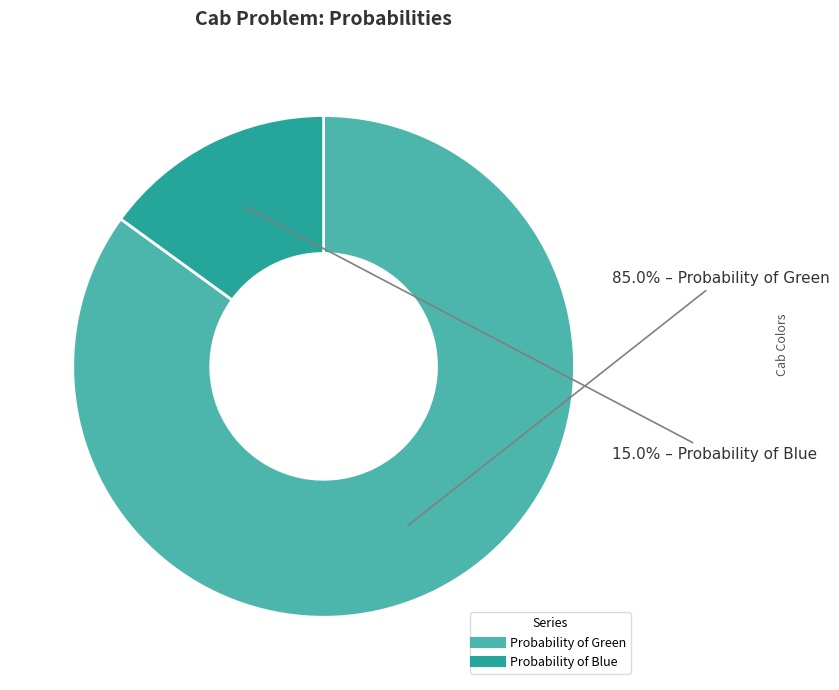

Is there a majority slice in this chart?

Yes